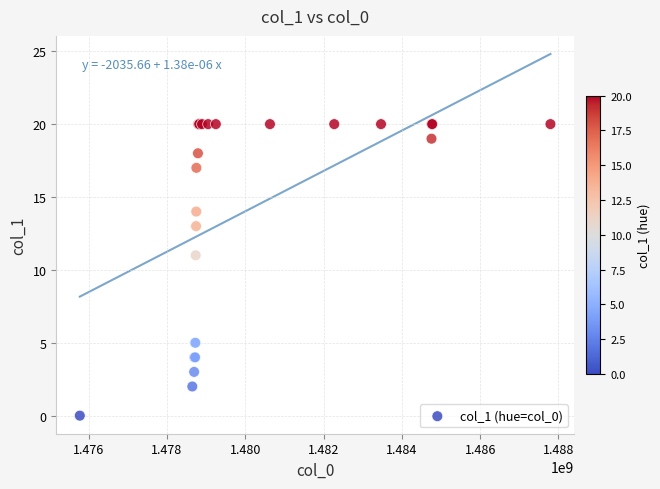

What Y value in the scatter plot is closest to 10?

11